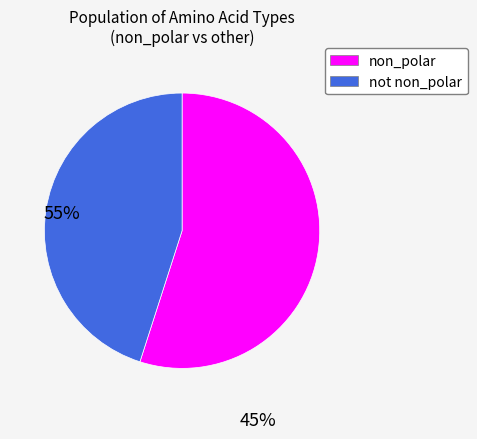

Which category has the biggest portion of the pie?

non_polar